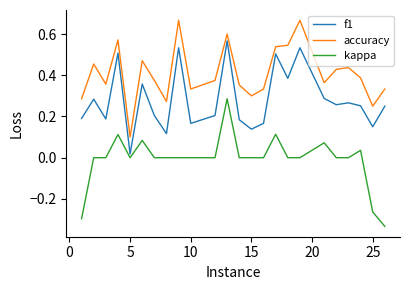

List the series in order of their peak value, highest first.

accuracy, f1, kappa